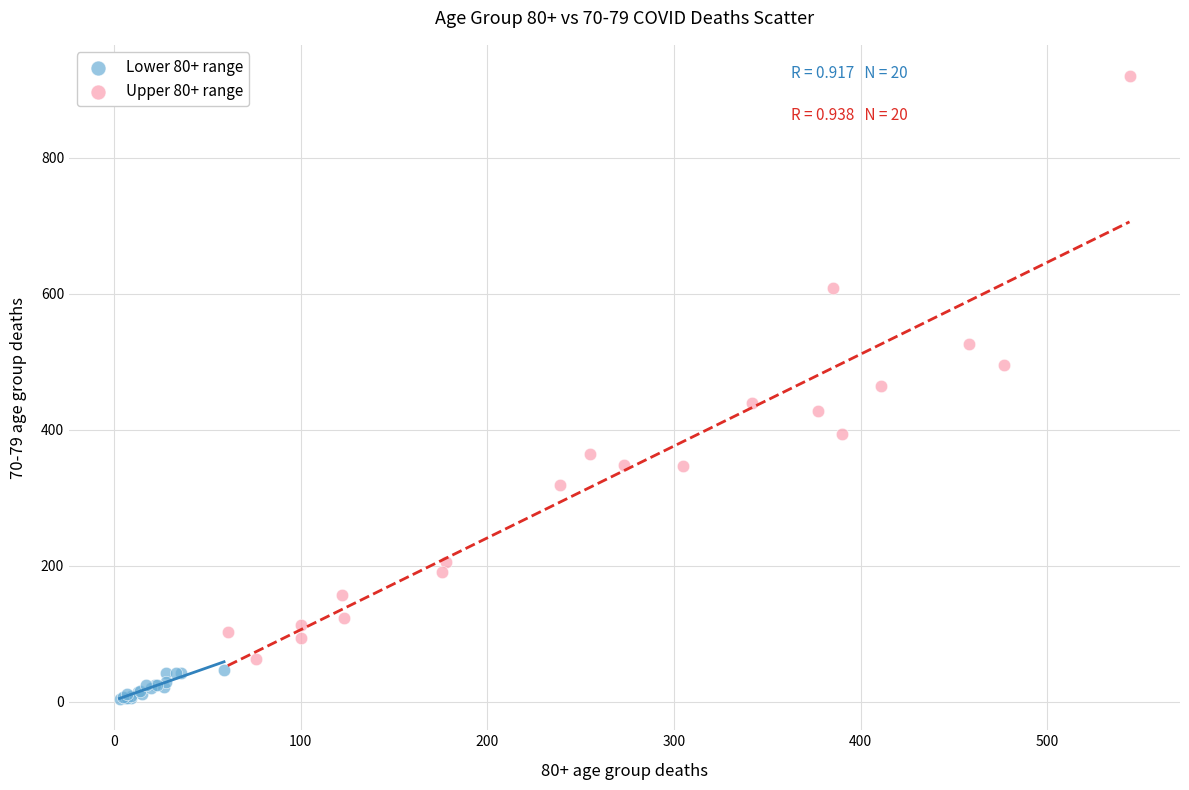

Which series has the widest spread of Y values?

Upper 80+ range